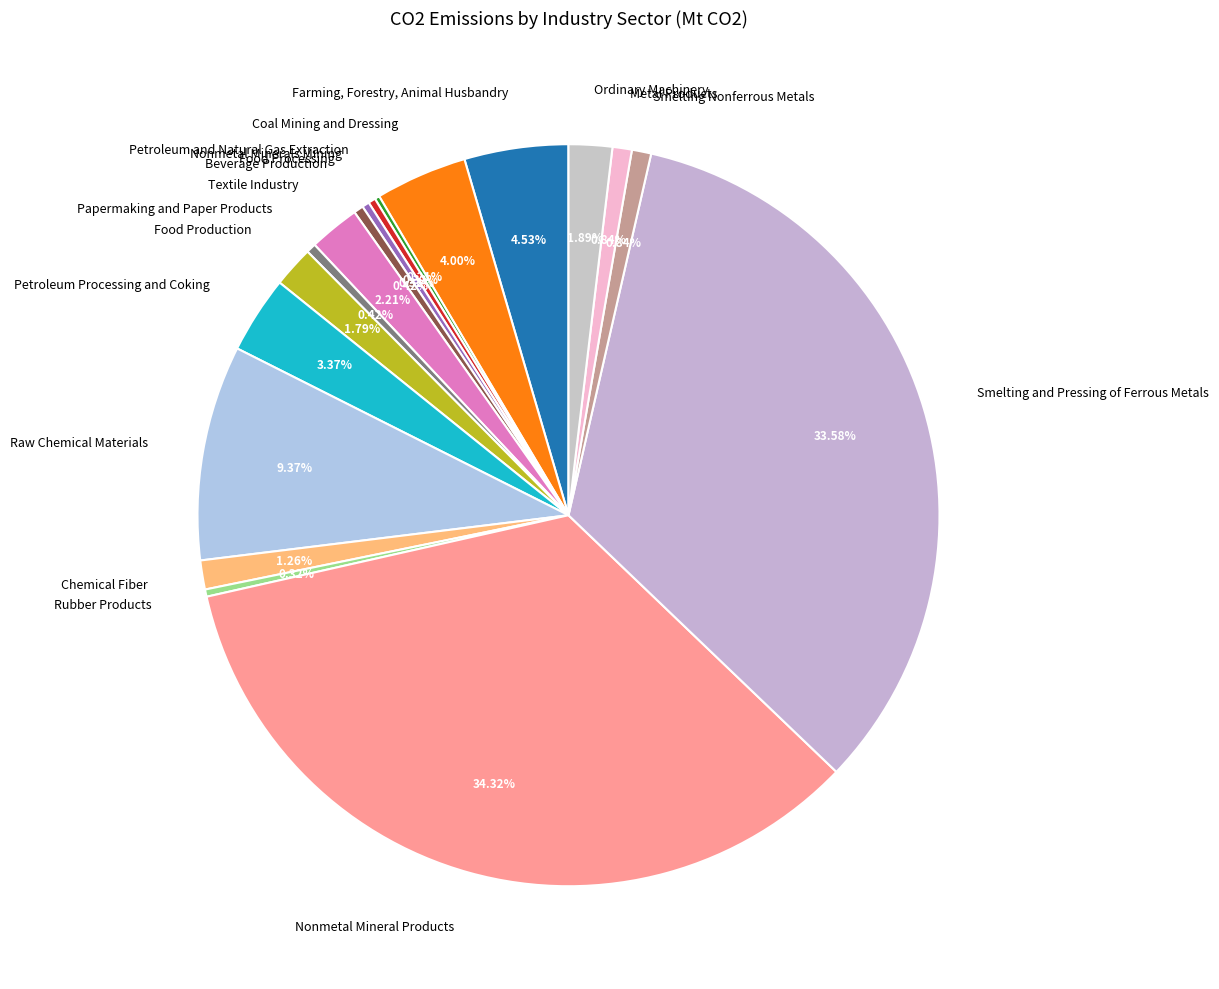

Is there a majority slice in this chart?

No